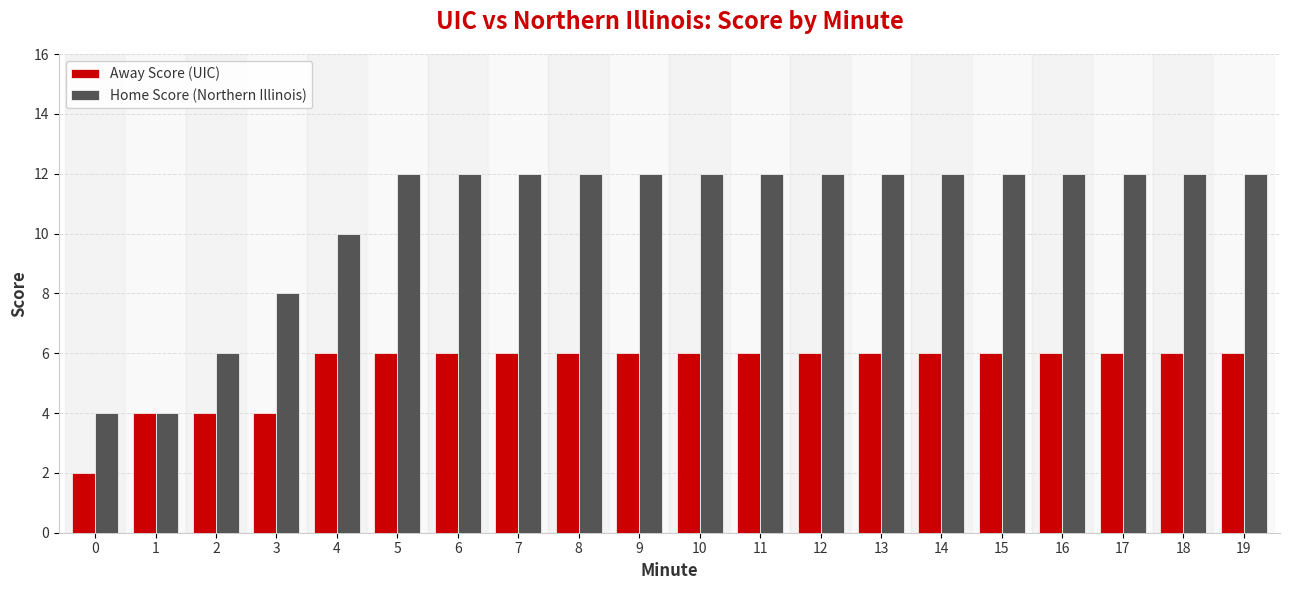

At which label is Home Score (Northern Illinois) closest to 8?

3